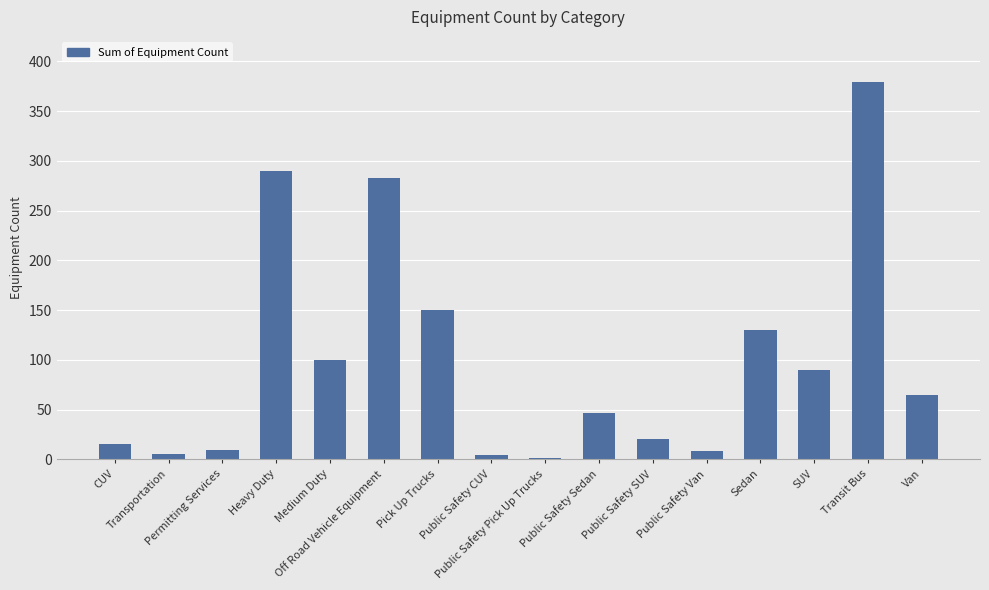

Count the number of categories in the chart.

16